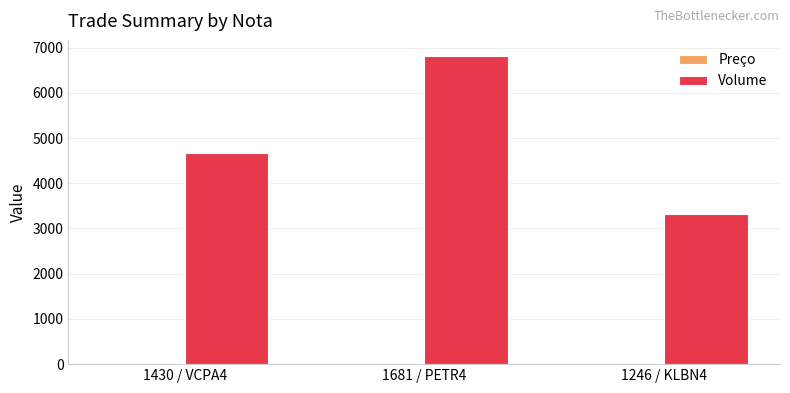

At which category is the sum across all series the highest?

1681 / PETR4